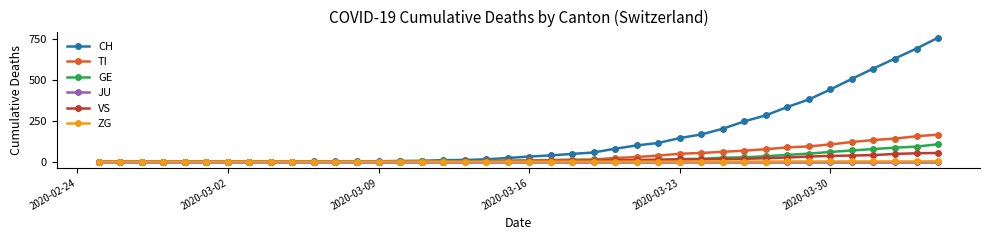

Does the chart have visible grid lines?

No